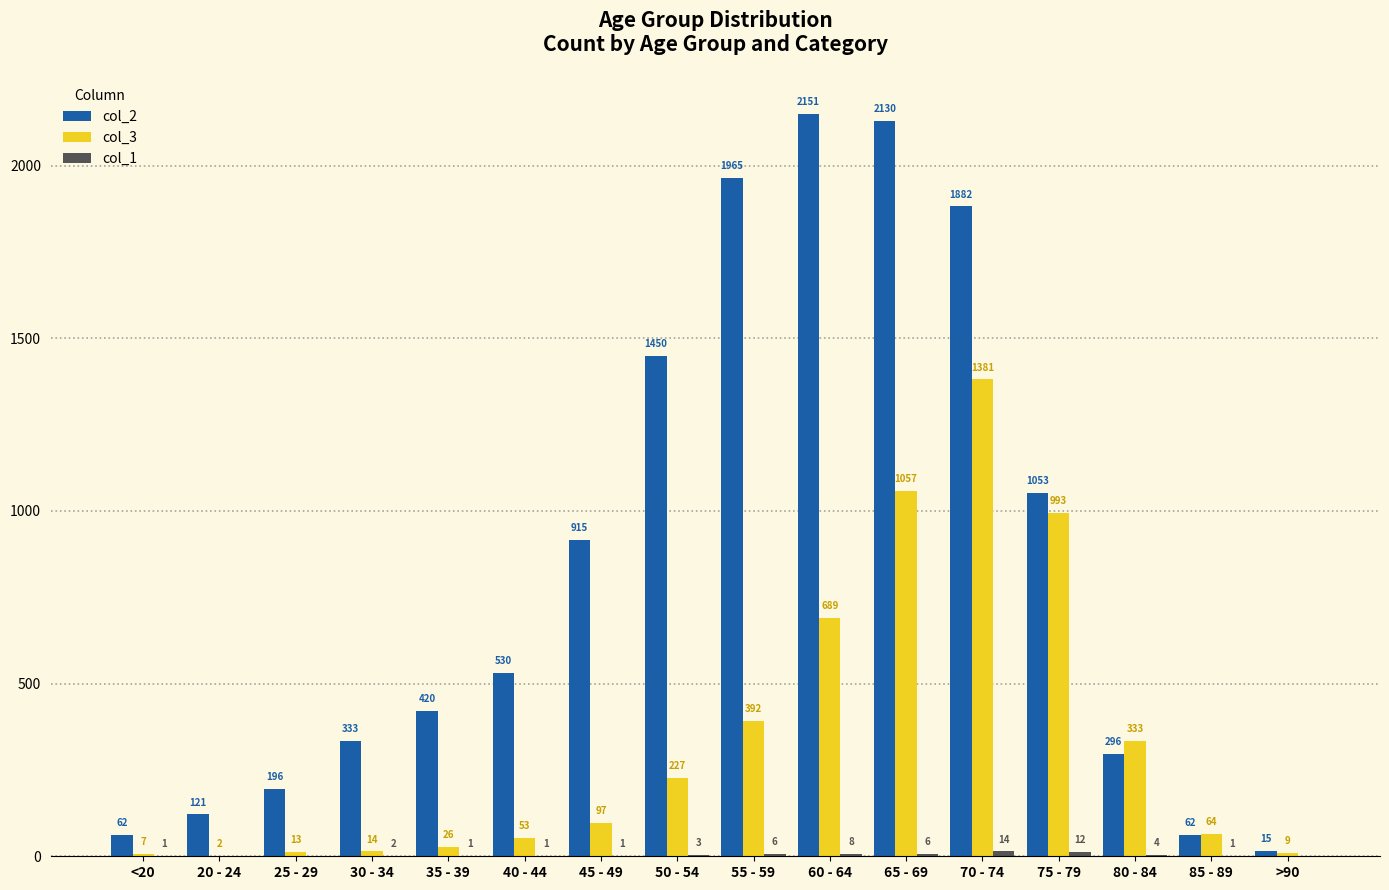

At which label does col_3 reach its peak?

70 - 74